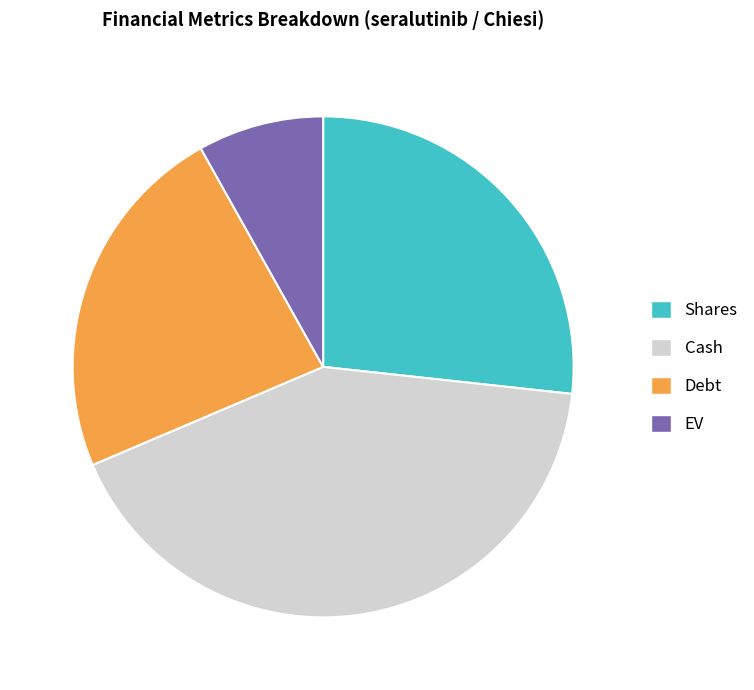

Does Debt represent more than half of the total?

No